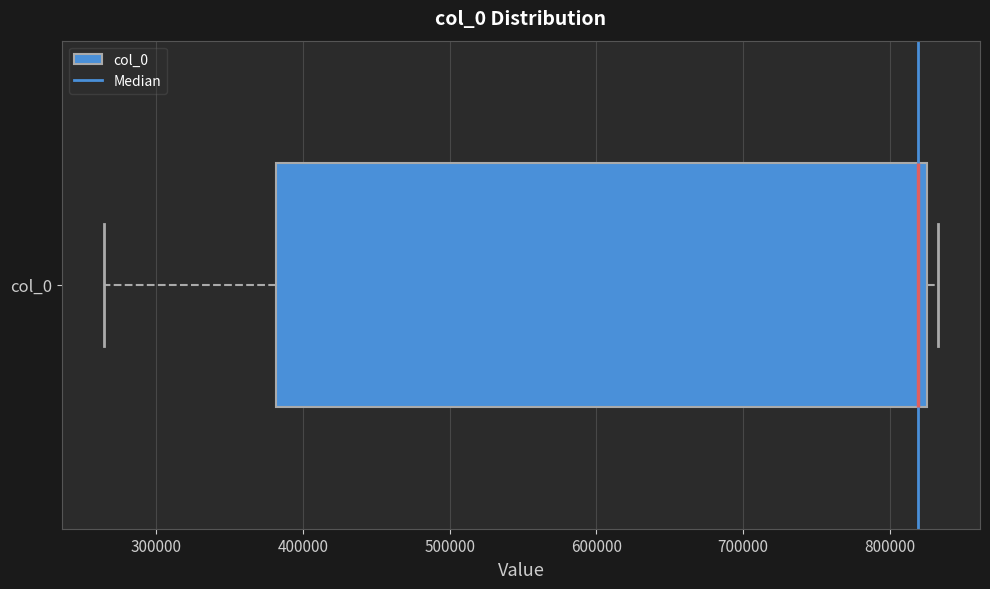

Where does the left whisker of the box for col_0 end on the x-axis? The values are not printed on the chart, so give them approximately, as read against the axis.

260000